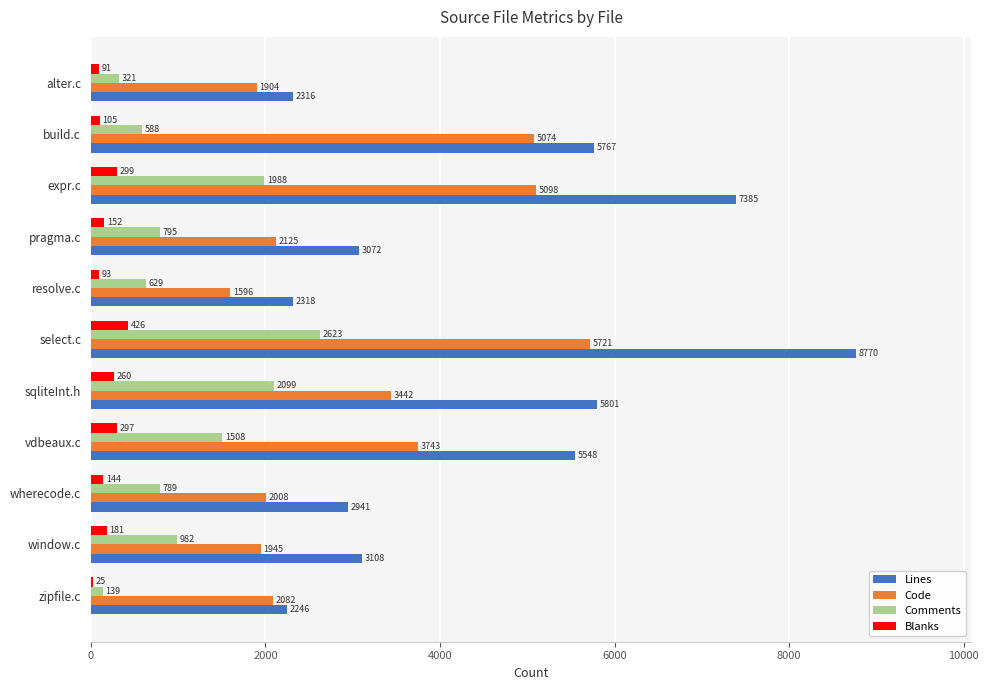

What is the sum of the Code values at sqliteInt.h and wherecode.c?

5450